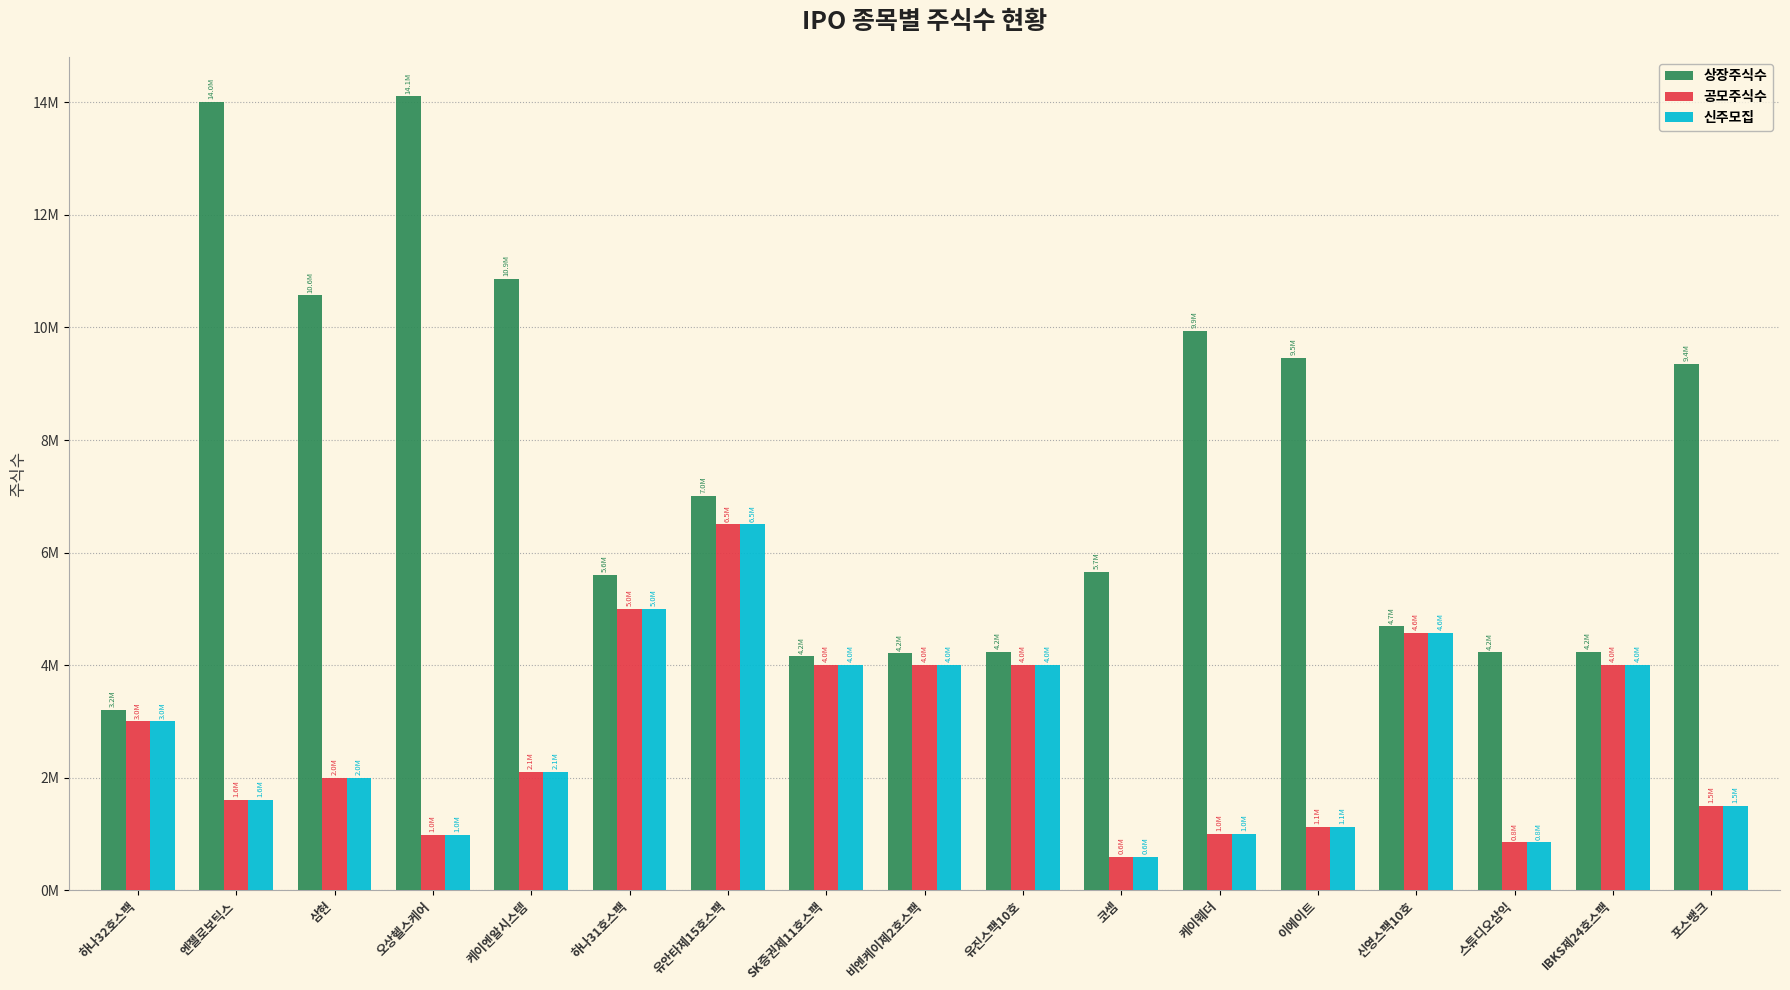

Does the chart contain any negative values?

No